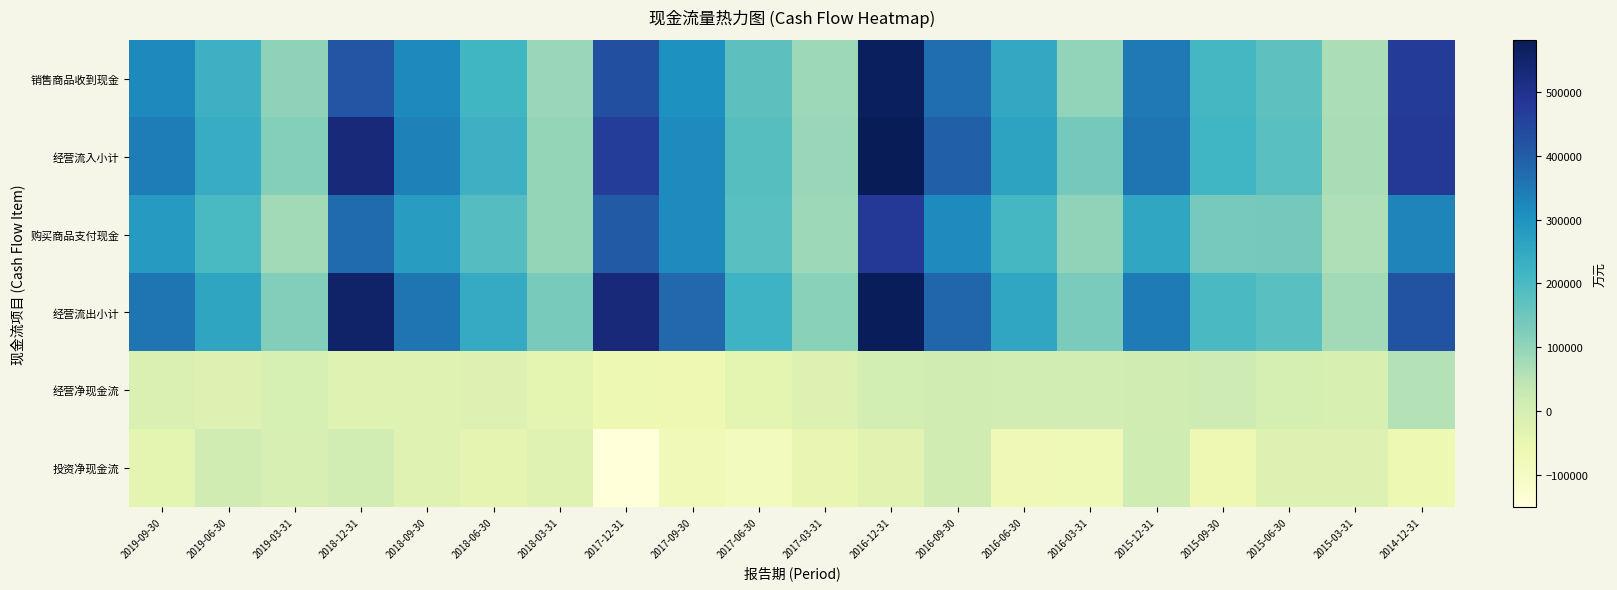

Between 2016-12-31 and 2015-12-31, which is larger?

2016-12-31